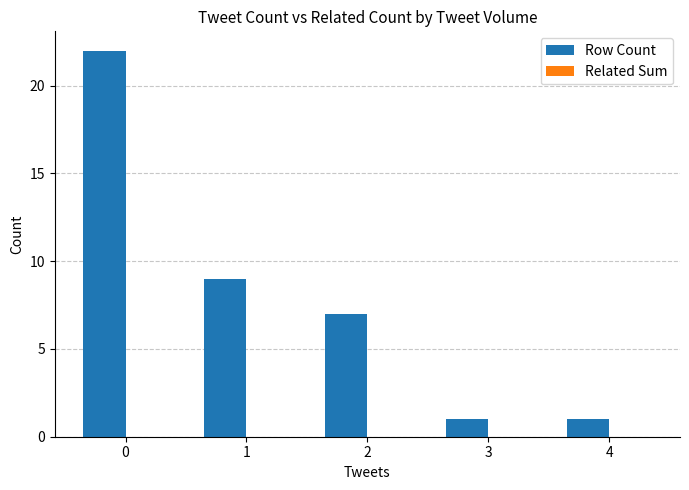

The value at 4 is 1. True or false?

True